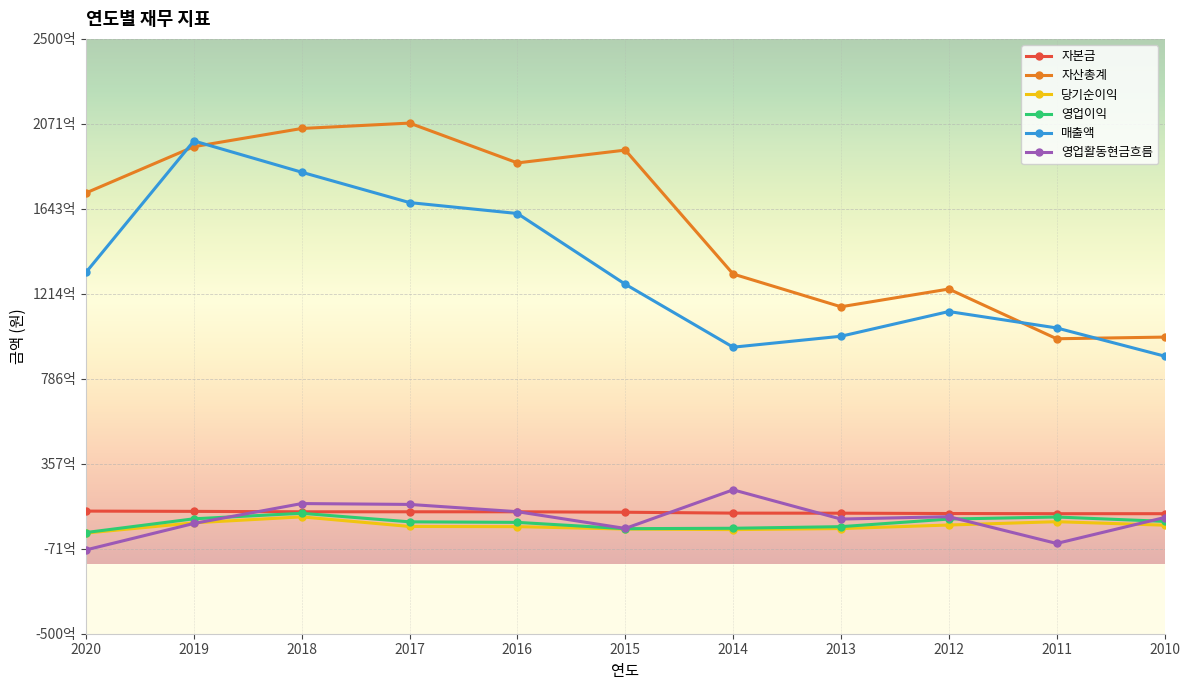

Reading left to right, what are all the values shown in this chart?

자본금: 11845050000	11704050000	11498750000	11498750000	11498750000	11271250000	10825050000	10789050000	10625250000	10538000000	10538000000
자산총계: 172323658779	195640666457	204813558006	207530480287	187450465495	193912595173	131412318436	114898452075	123839645312	98766244160	99597437832
당기순이익: 766525093	5931584534	8935086308	4094040254	4002386474	2787805476	2502799760	3040284965	4820842377	6500363755	4745716266
영업이익: 1032712926	7955798357	10734187769	6435321660	6153855775	2978607625	3188981412	3995356001	7832602925	8864053847	6657885089
매출액: 132282413669	198545882077	182757796868	167439882127	161929810515	126262024726	94512857488	100030921077	112494056676	104216743638	90010763879
영업활동현금흐름: -7726094154	5615456728	15645031177	15211626831	11544561228	3094733907	22573651727	7823024774	9030637992	-4478574540	8590943424